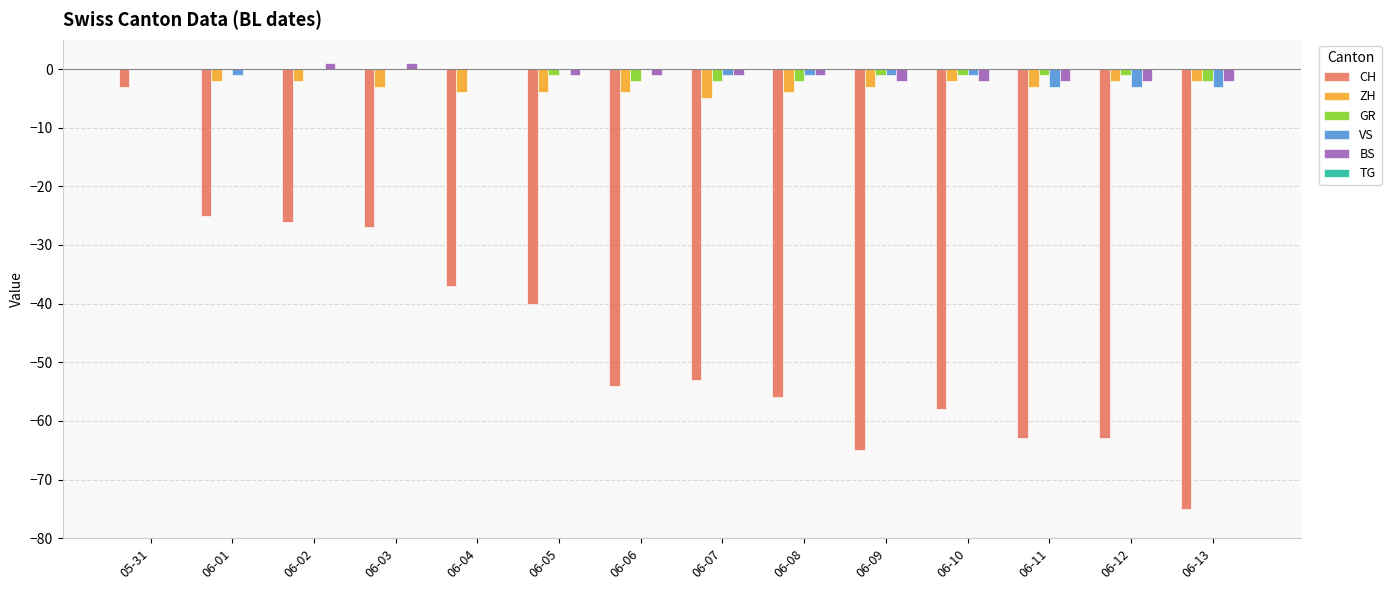

Is the value of VS at 06-10 greater than the value of CH at 06-08?

Yes